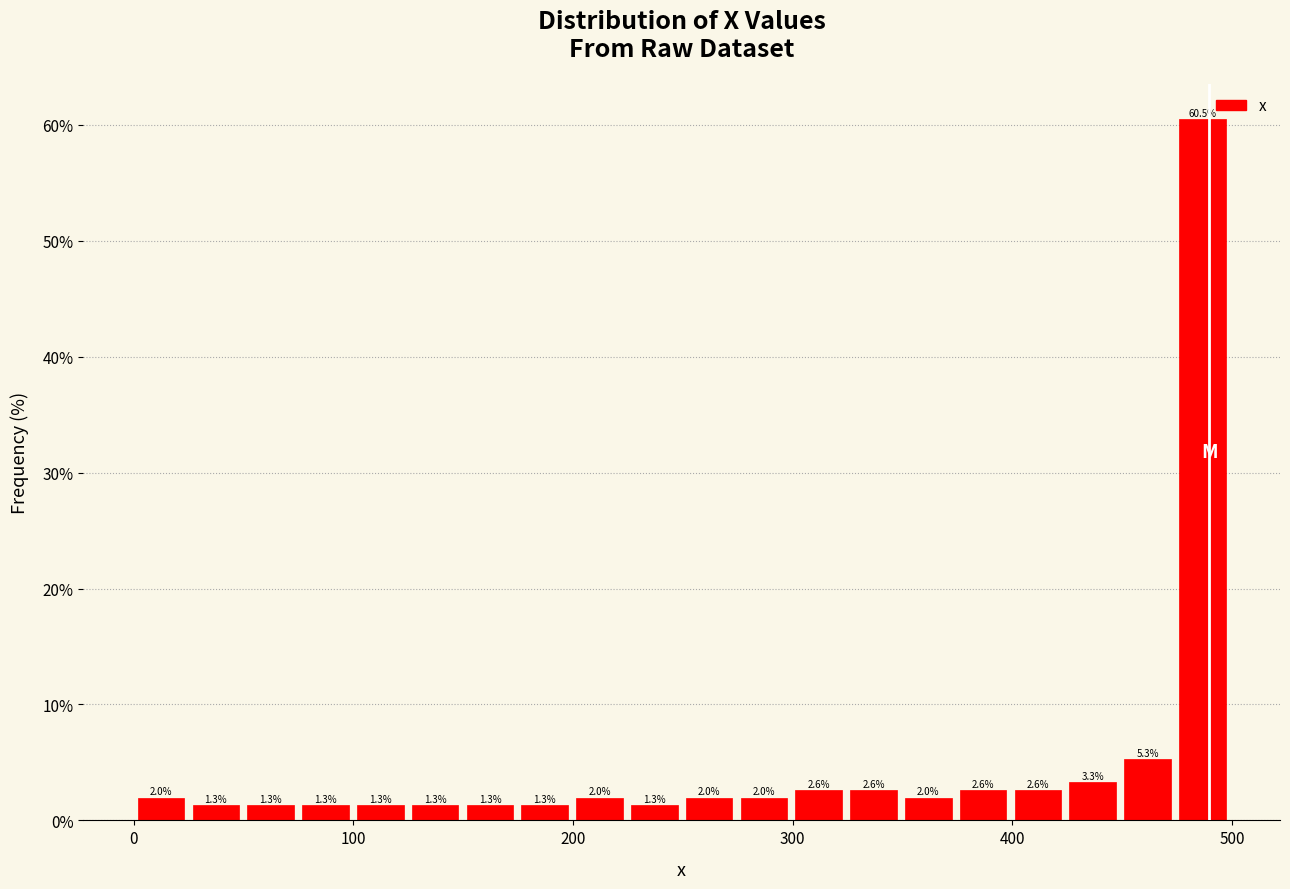

Read against the x-axis, roughly where is the centre of the tallest bar?

490